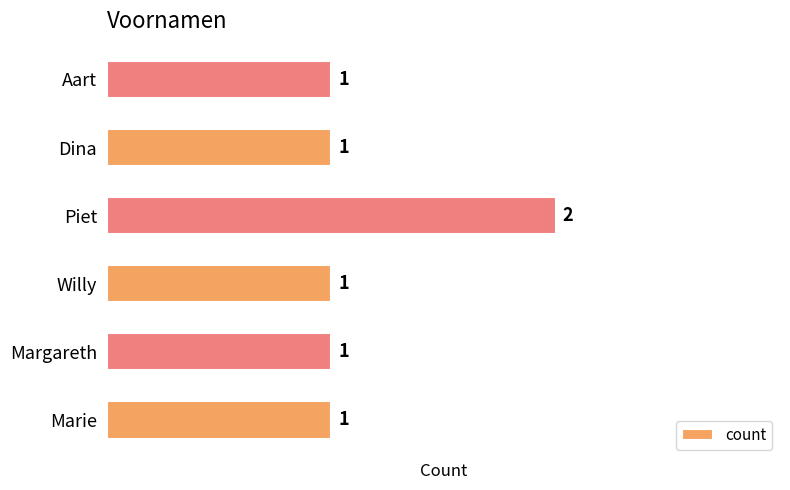

Count the values in the range 1 to 2.

6